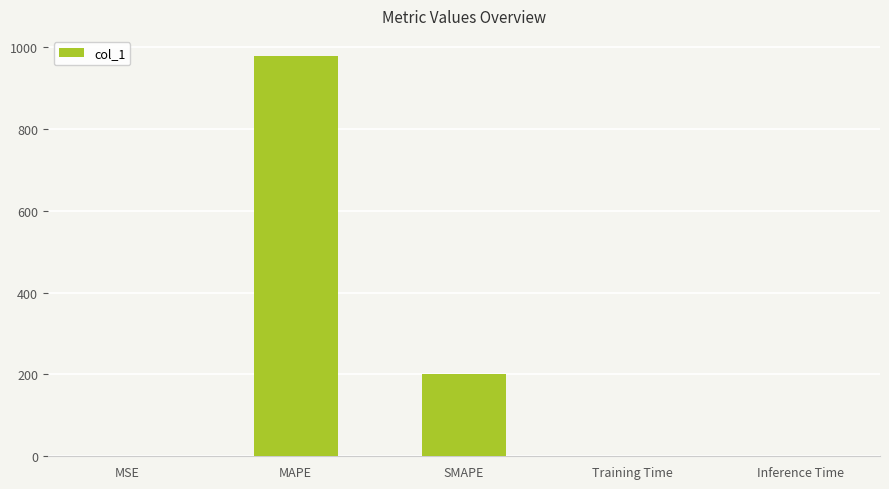

What is the sum of all values?

1178.5